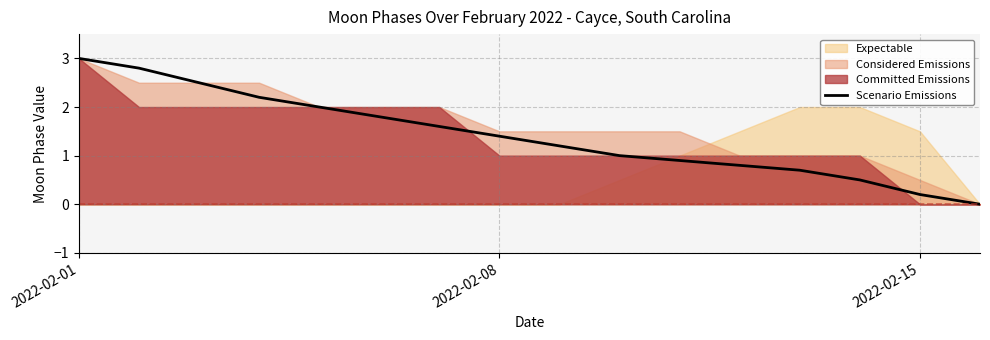

The value of Scenario Emissions at 2022-02-01 is 1.2. True or false?

False